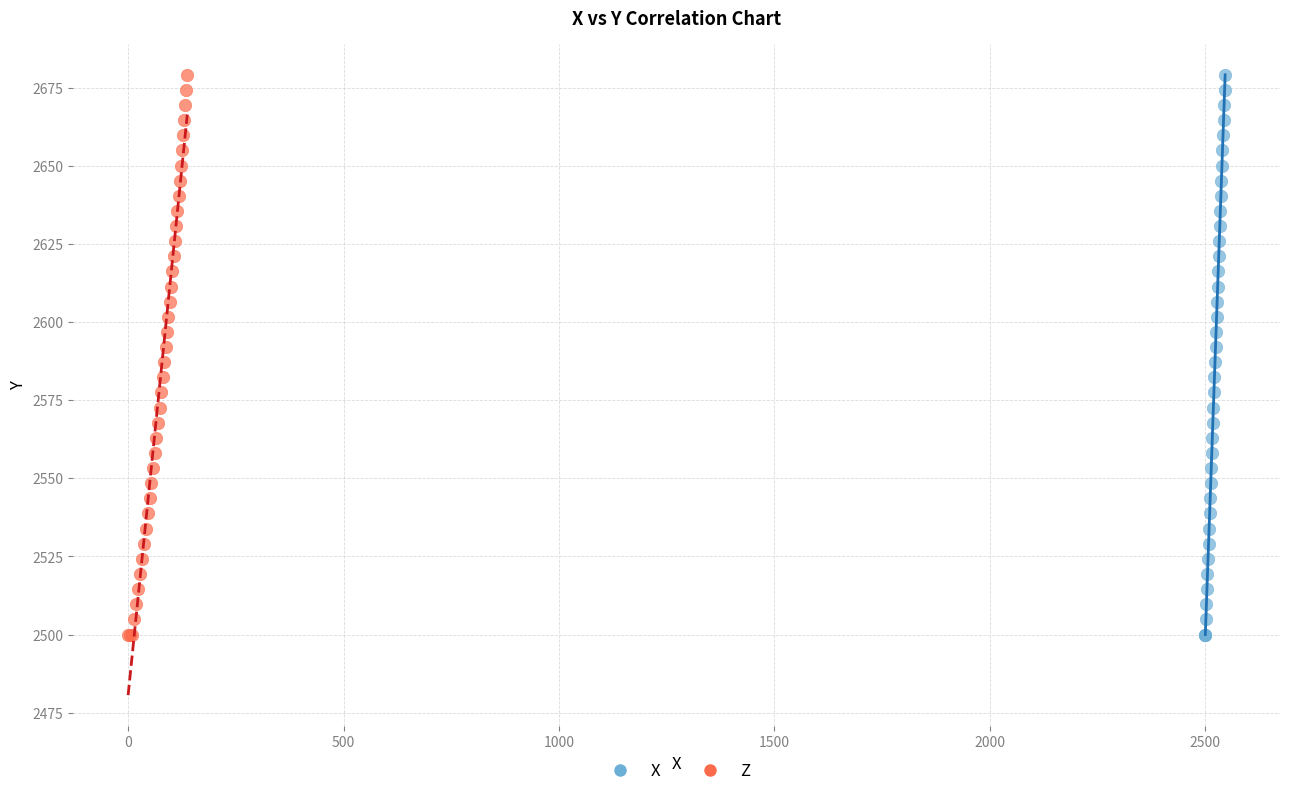

What are all the series names shown in the legend?

X, Z